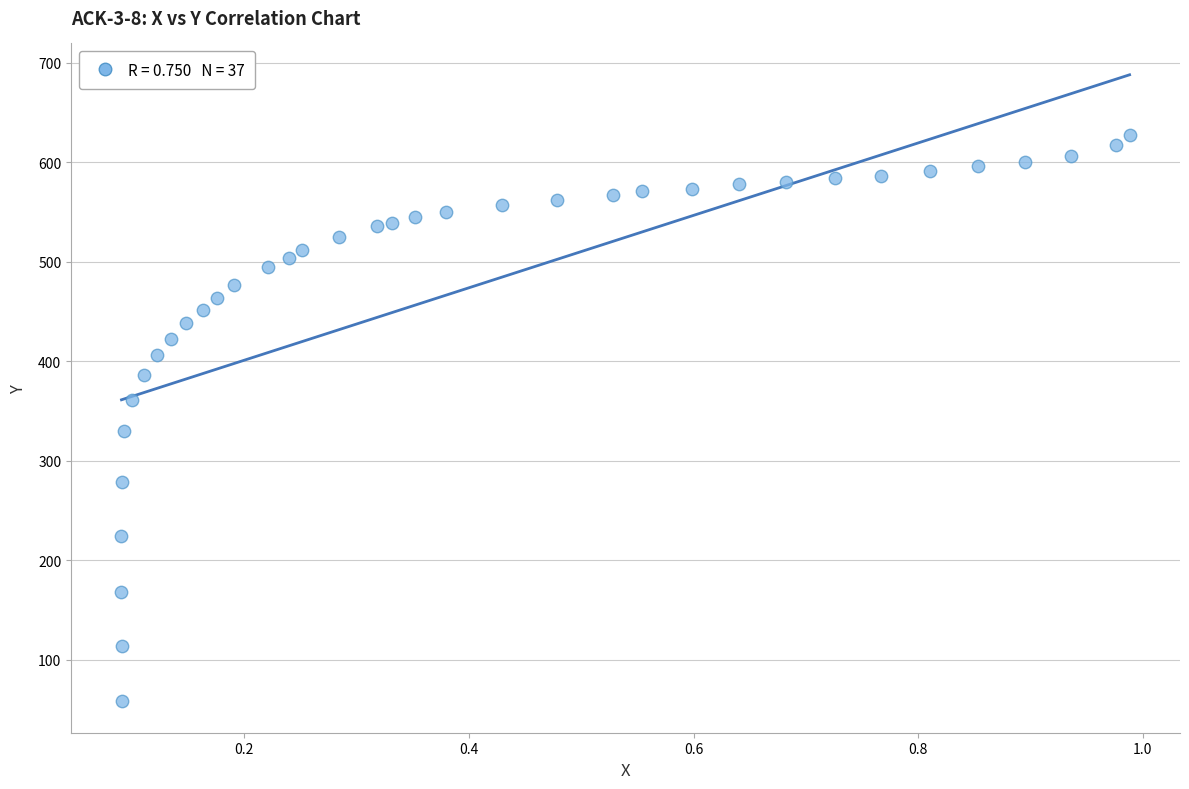

What Y value in the scatter plot is closest to 342?

329.6